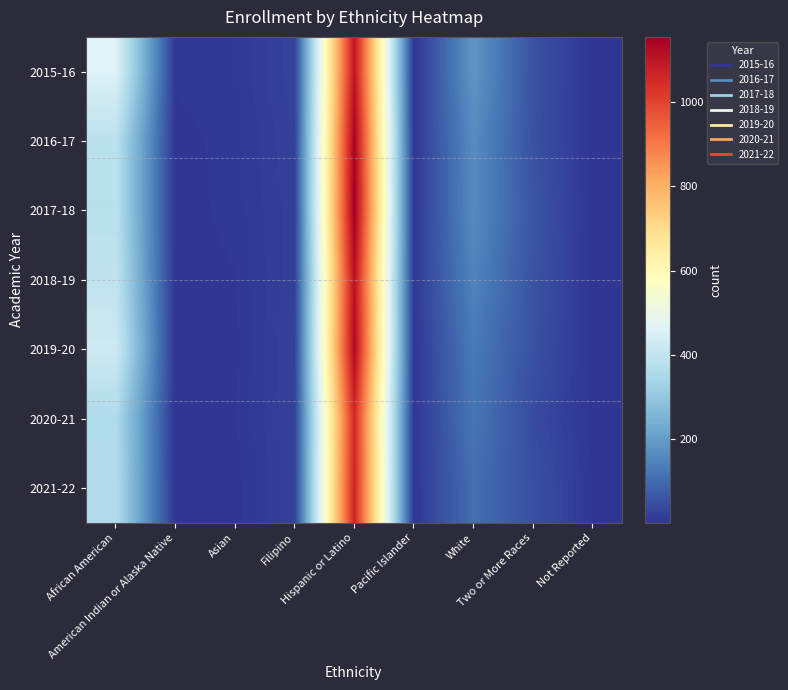

Reading left to right, what are all the values shown in this chart?

2015-16: African American=461	American Indian or Alaska Native=7	Asian=10	Filipino=27	Hispanic or Latino=1100	Pacific Islander=1	White=184	Two or More Races=54	Not Reported=1
2016-17: African American=385	American Indian or Alaska Native=3	Asian=8	Filipino=24	Hispanic or Latino=1143	Pacific Islander=3	White=165	Two or More Races=53	Not Reported=1
2017-18: African American=384	American Indian or Alaska Native=2	Asian=8	Filipino=22	Hispanic or Latino=1155	Pacific Islander=4	White=164	Two or More Races=59	Not Reported=2
2018-19: African American=396	American Indian or Alaska Native=2	Asian=5	Filipino=23	Hispanic or Latino=1111	Pacific Islander=8	White=148	Two or More Races=56	Not Reported=1
2019-20: African American=424	American Indian or Alaska Native=2	Asian=4	Filipino=25	Hispanic or Latino=1127	Pacific Islander=4	White=129	Two or More Races=52	Not Reported=1
2020-21: African American=359	American Indian or Alaska Native=1	Asian=5	Filipino=24	Hispanic or Latino=1054	Pacific Islander=4	White=120	Two or More Races=42	Not Reported=2
2021-22: African American=366	American Indian or Alaska Native=1	Asian=3	Filipino=24	Hispanic or Latino=1065	Pacific Islander=3	White=107	Two or More Races=50	Not Reported=5